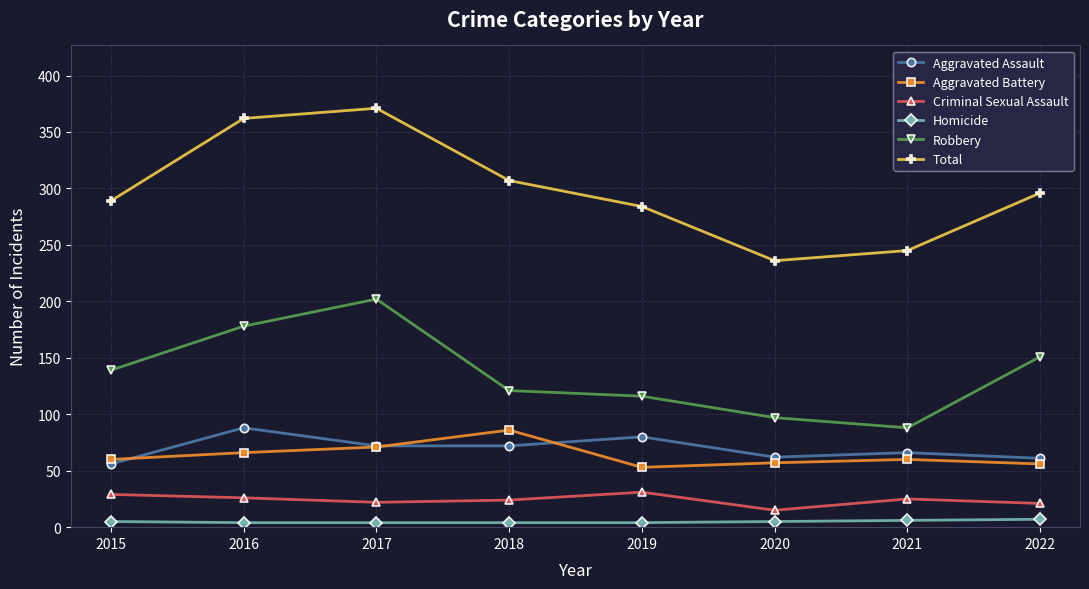

How many lines are shown in the chart?

6